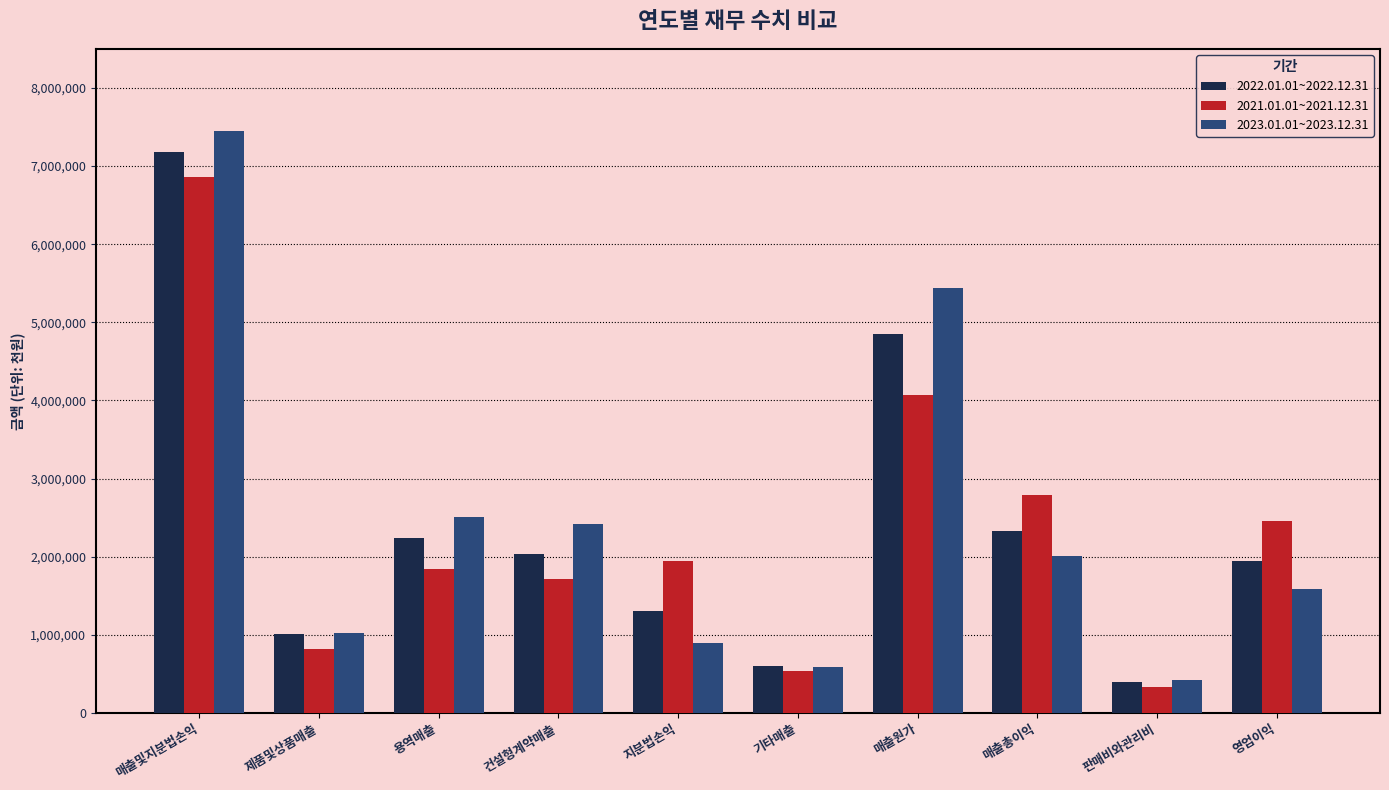

Is the value of 2022.01.01~2022.12.31 at 매출총이익 greater than the value of 2023.01.01~2023.12.31 at 영업이익?

Yes